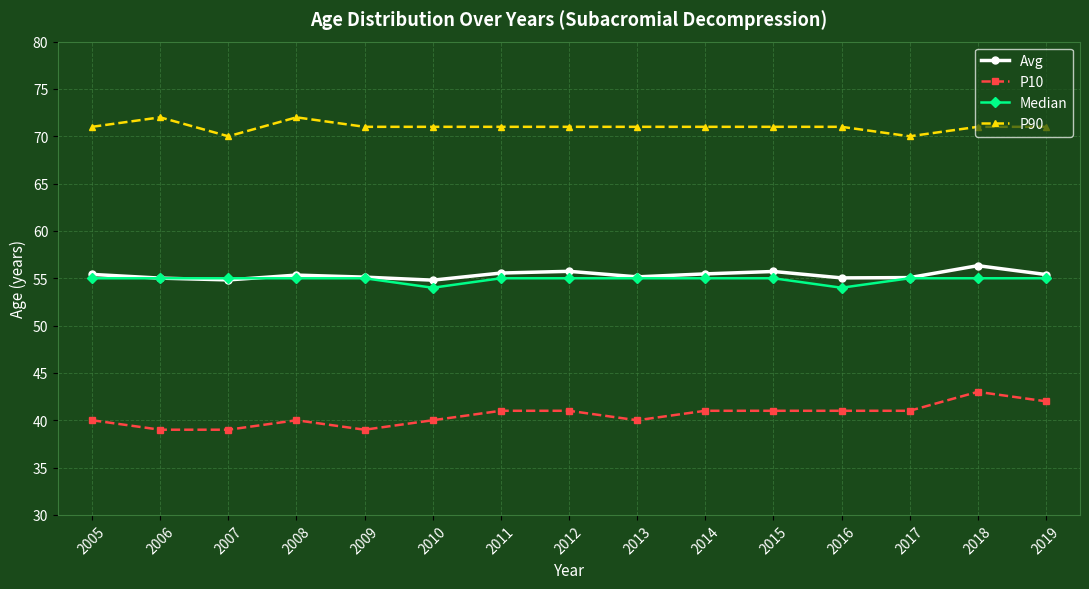

True or false: P10 and Avg intersect in this chart.

False